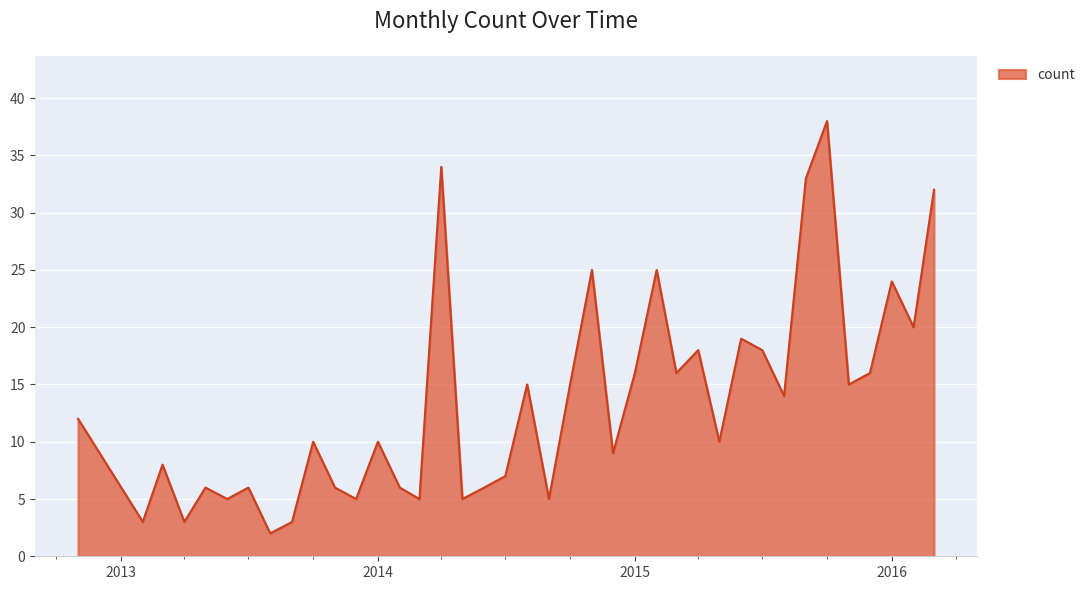

Does the chart have visible grid lines?

Yes